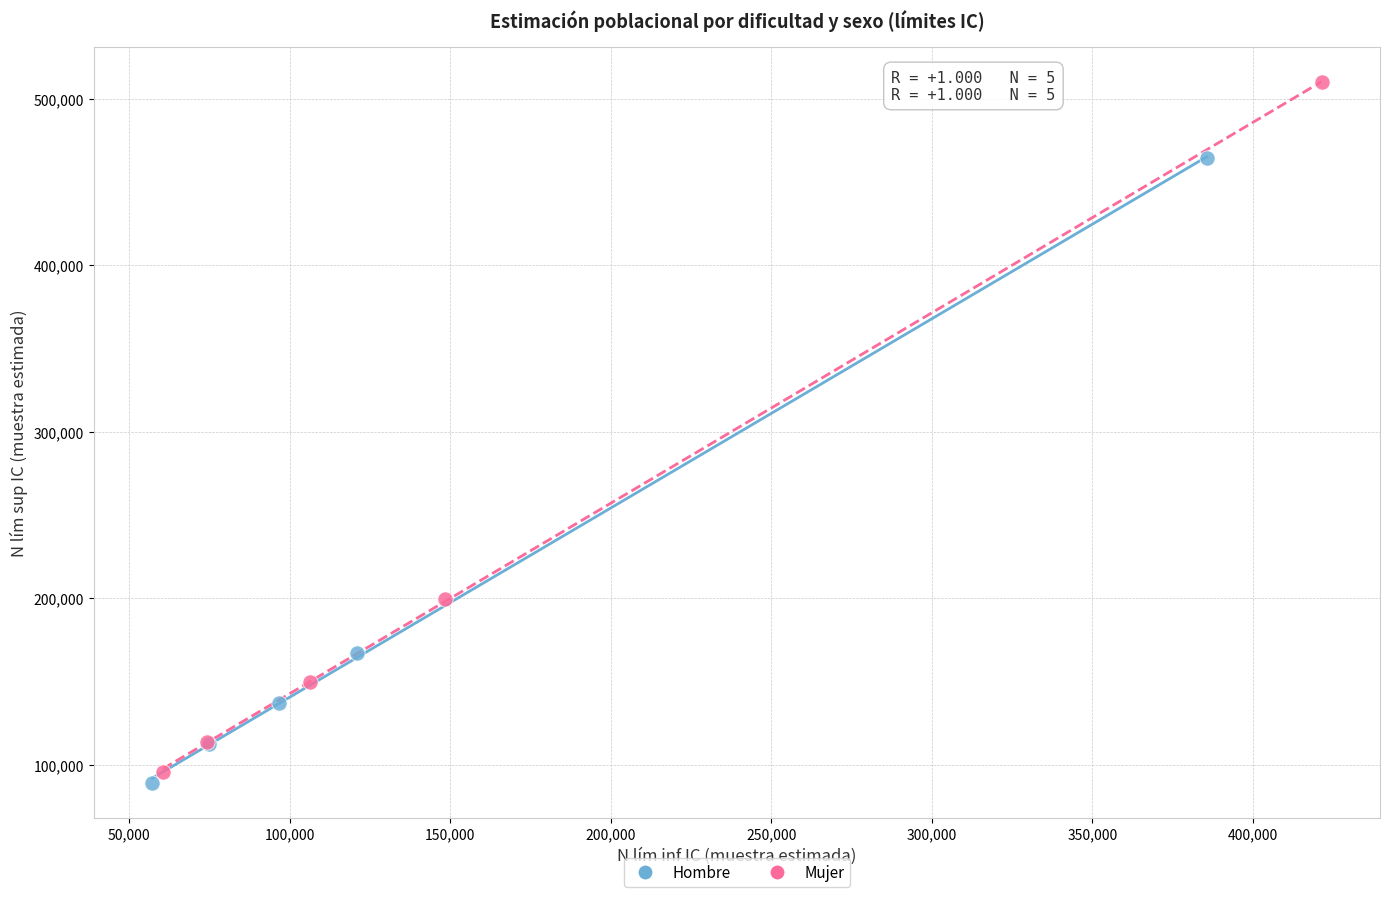

Which series contains the highest Y value?

Mujer